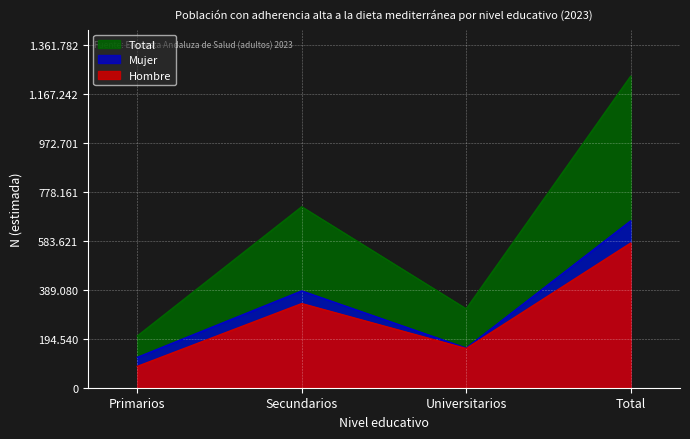

Which series has the widest spread of values?

Total